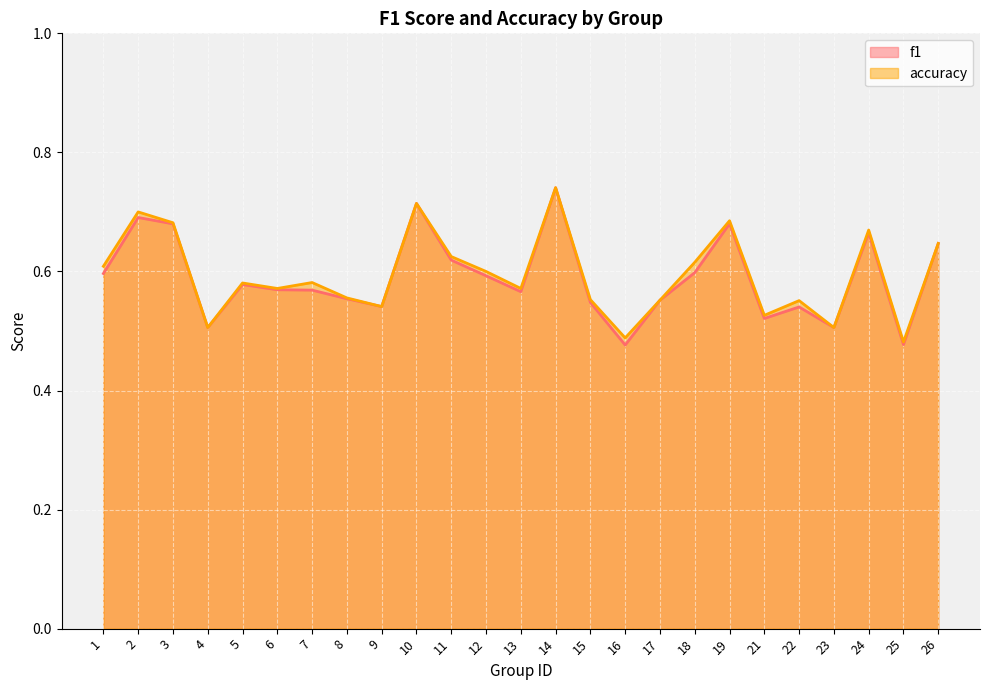

What are all the series names shown in the legend?

f1, accuracy